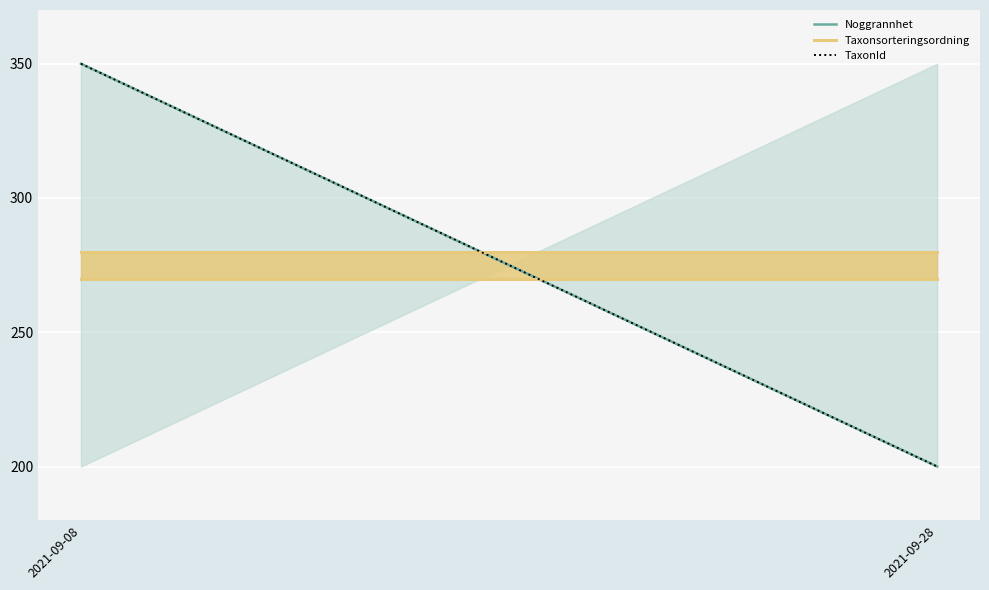

Is the value of Taxonsorteringsordning at 2021-09-08 greater than the value of TaxonId at 2021-09-08?

No